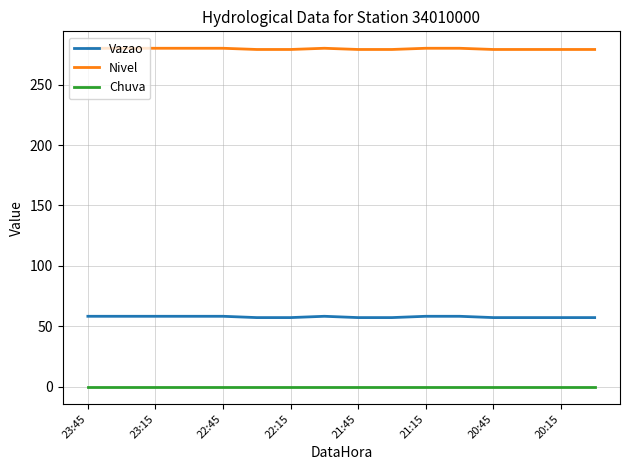

True or false: Vazao and Chuva intersect in this chart.

False